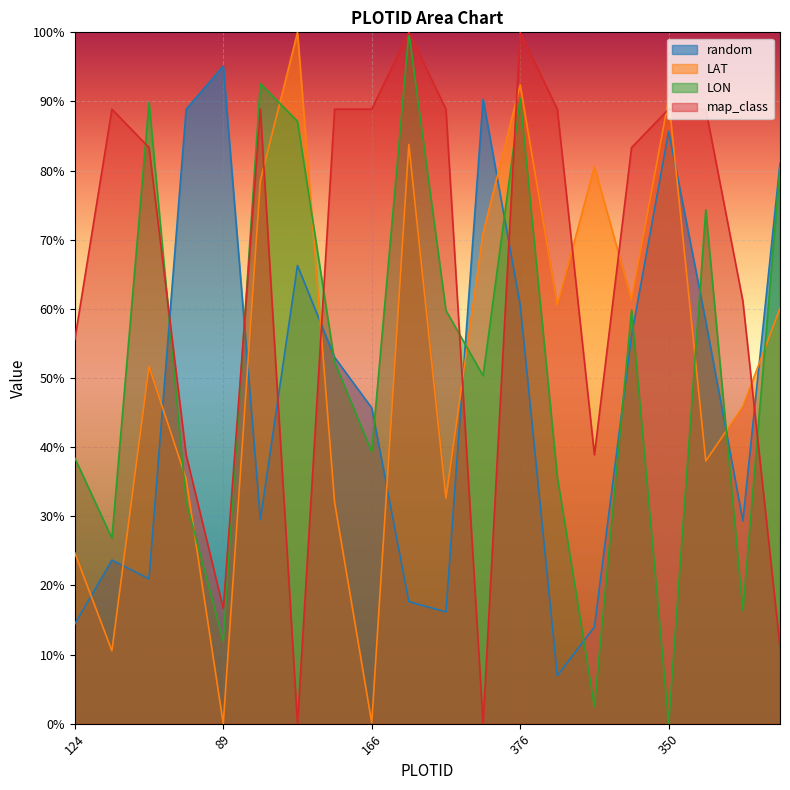

At how many categories does at least one series exceed 0?

20